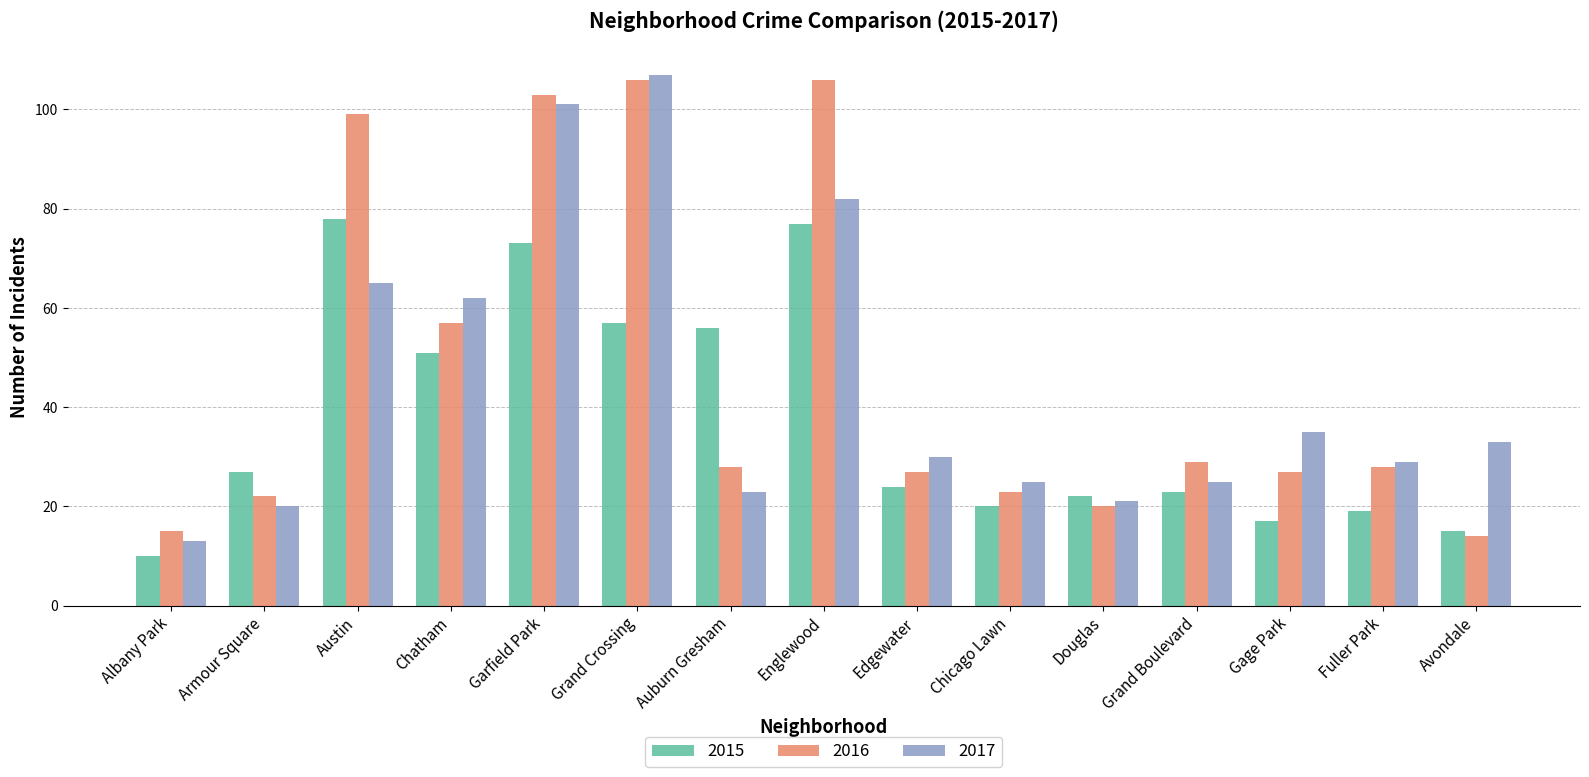

What is the difference between the highest and lowest values at Gage Park?

18